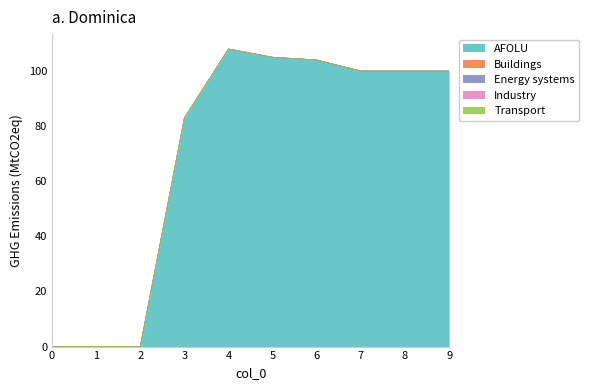

What is the total value across all series at 9?

100